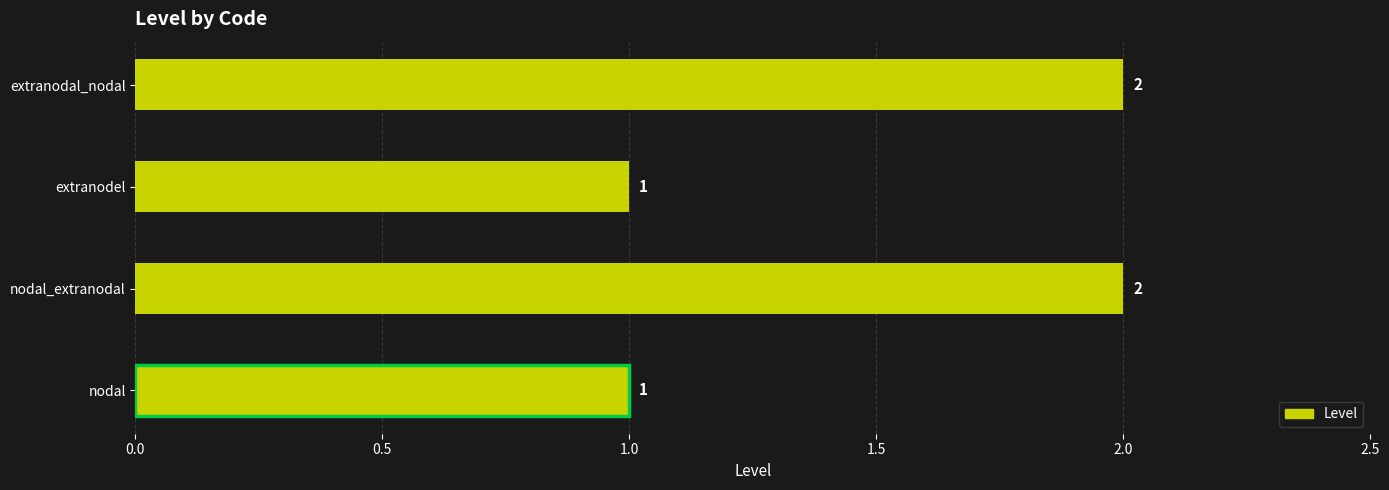

The value at nodal is 1. True or false?

True